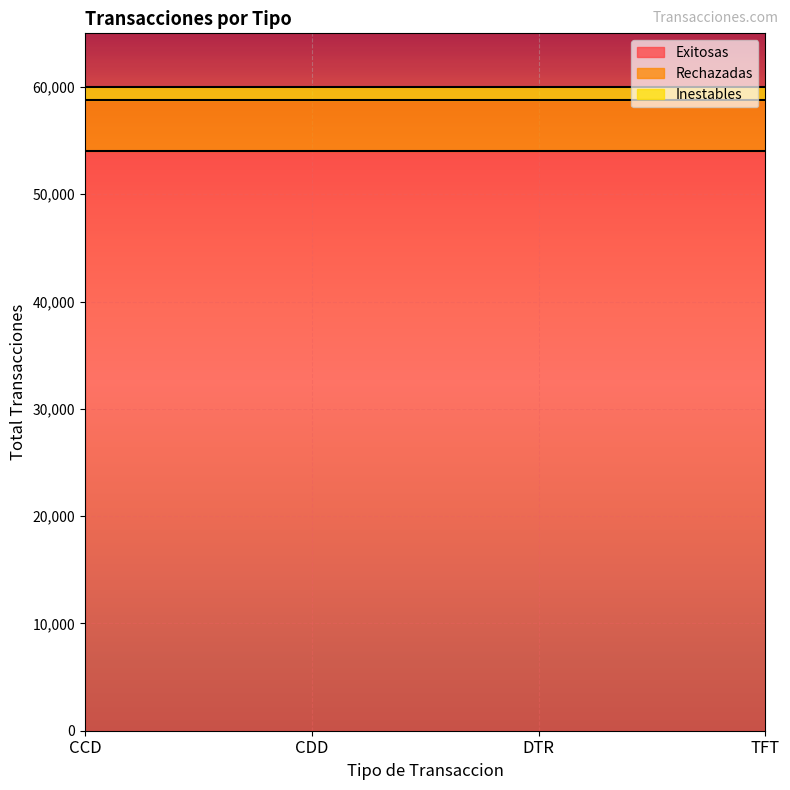

Reading left to right, transcribe all the data shown in this chart.

Exitosas: CCD=54000	CDD=54000	DTR=54000	TFT=54000
Rechazadas: CCD=4800	CDD=4800	DTR=4800	TFT=4800
Inestables: CCD=1200	CDD=1200	DTR=1200	TFT=1200